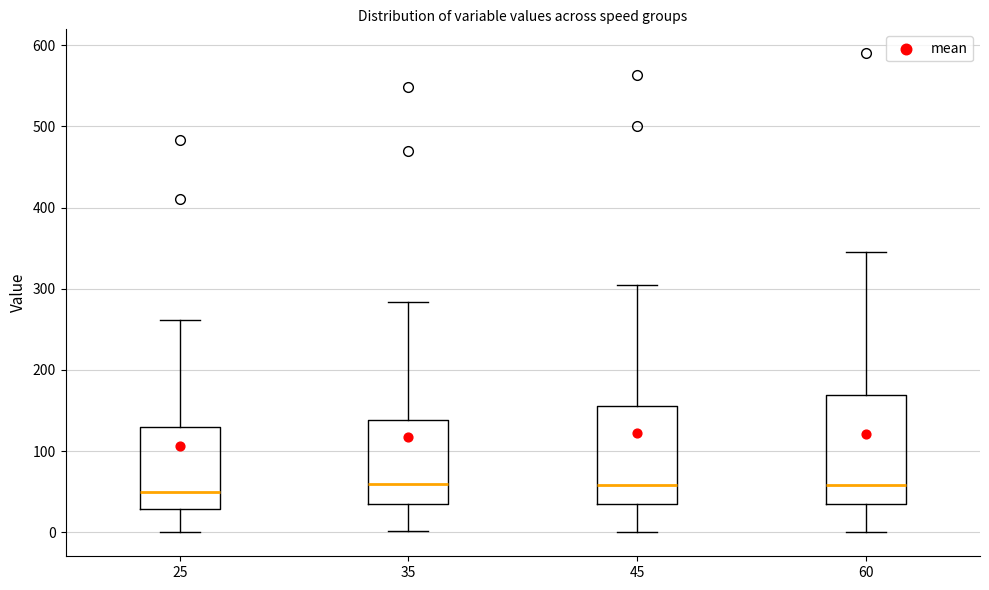

Reading left to right, transcribe this box plot: for each box, give where its median line is, the range the box spans, and where its two whiskers end, as read against the y-axis. The values are not printed on the chart, so give them approximately, as read against the axis.

25: median 50, box 30 to 130, whiskers 0 to 260
35: median 60, box 40 to 140, whiskers 0 to 280
45: median 60, box 40 to 160, whiskers 0 to 310
60: median 60, box 40 to 170, whiskers 0 to 350